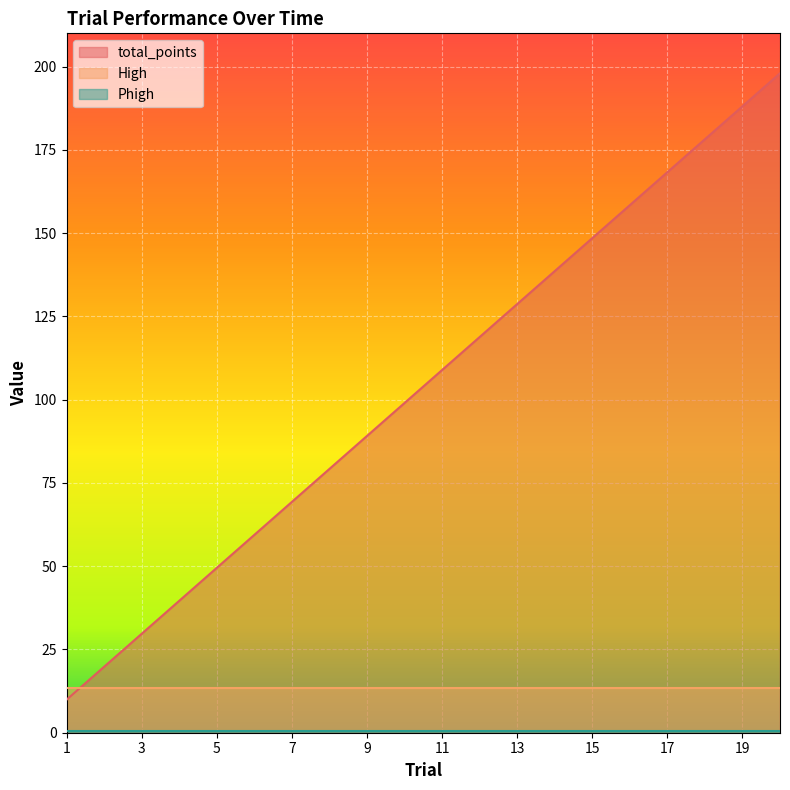

Which series has the largest total across all categories?

total_points